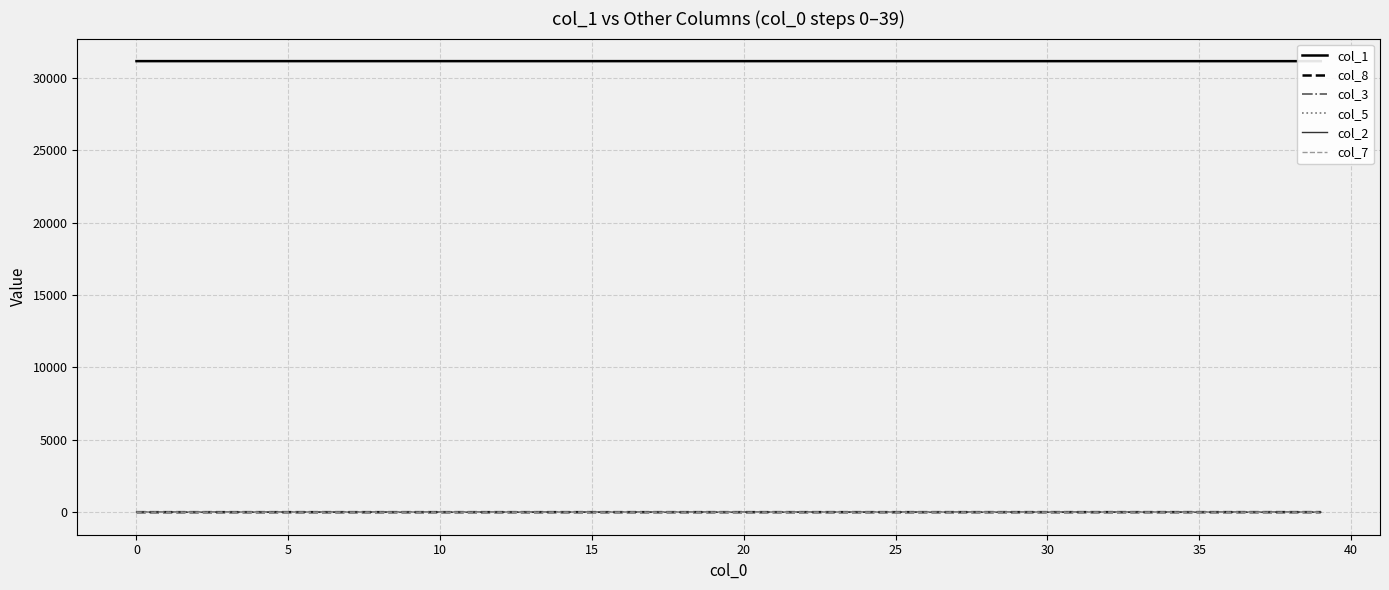

The value of col_7 at 24 is 0.0. True or false?

False